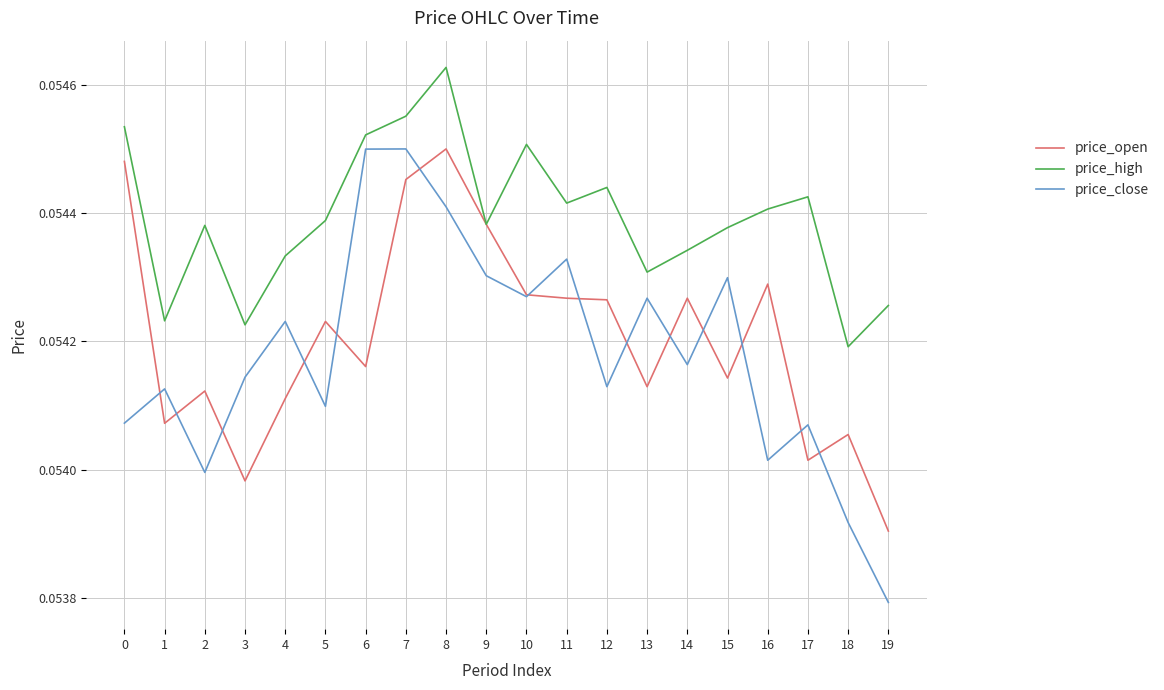

At 7, list the series in order from largest to smallest.

price_high, price_close, price_open